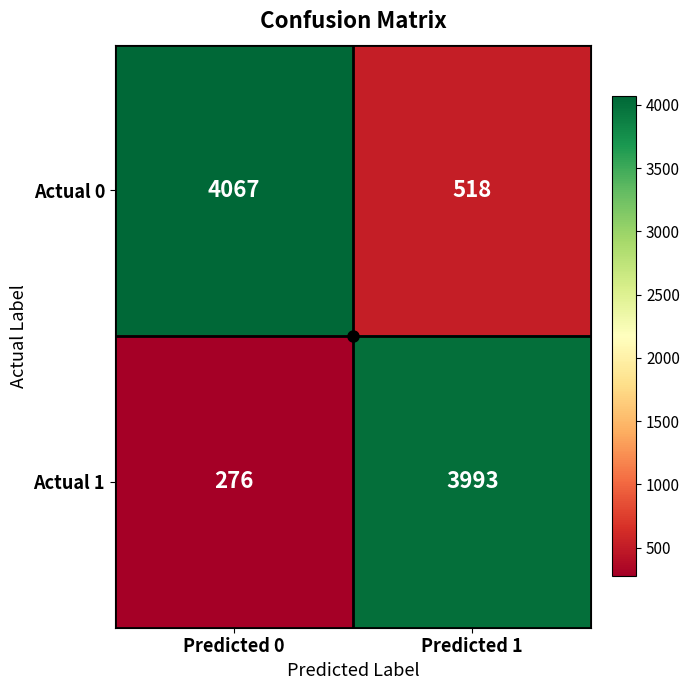

The value of Actual 1 at Predicted 1 is 3993. True or false?

True